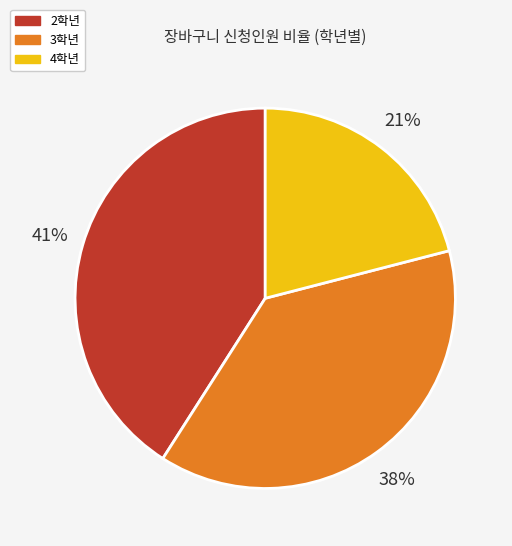

To the nearest percent, what is the average slice percentage?

33%